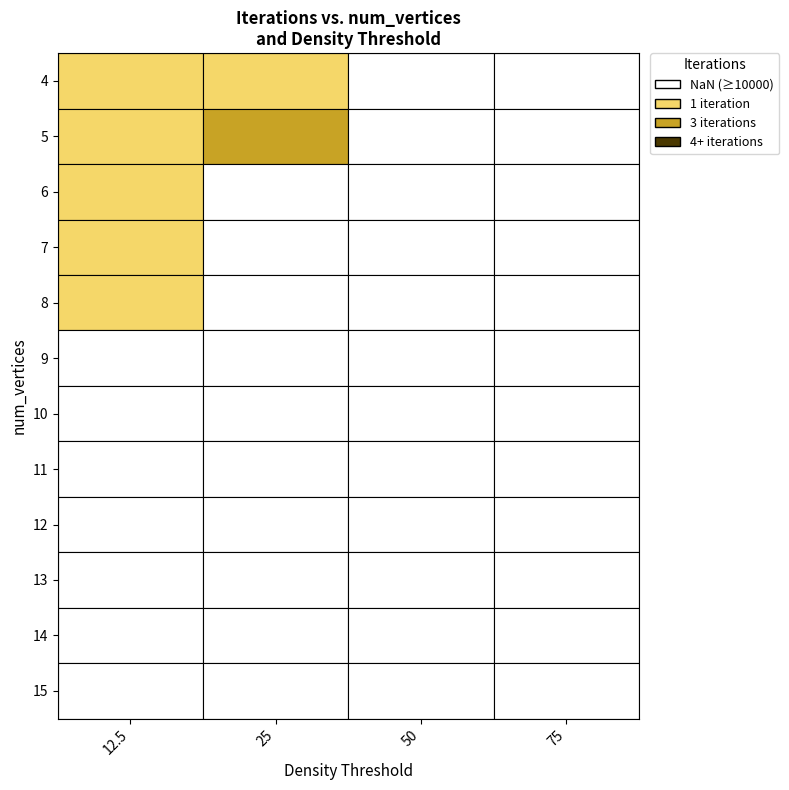

True or false: 13 has a value of 10000 at 2.

True